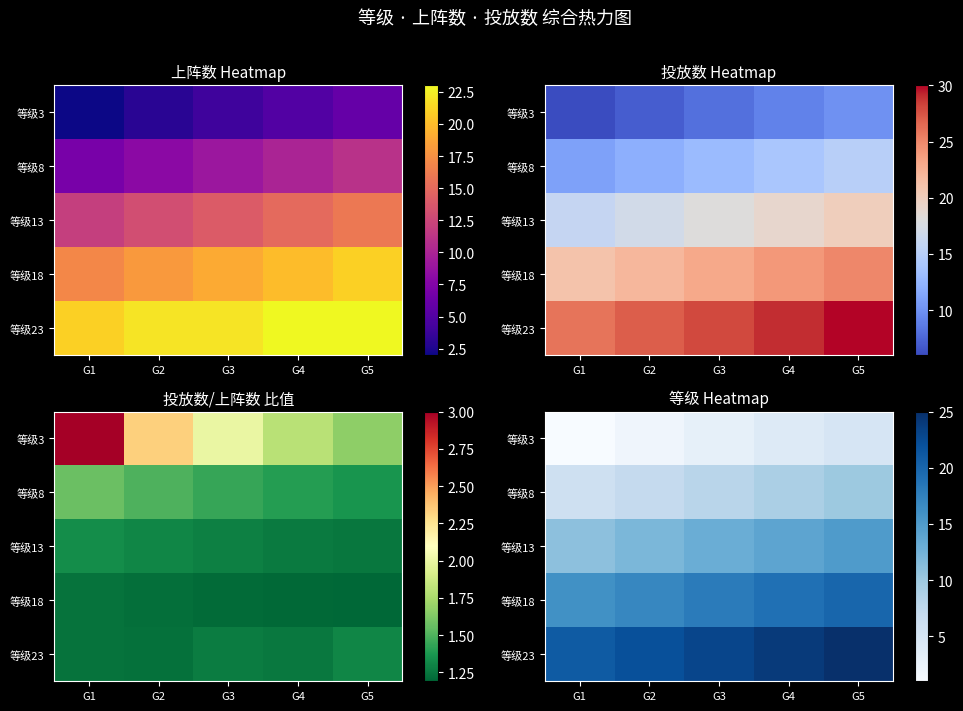

Where does the 等级8 series first go above 8?

G4